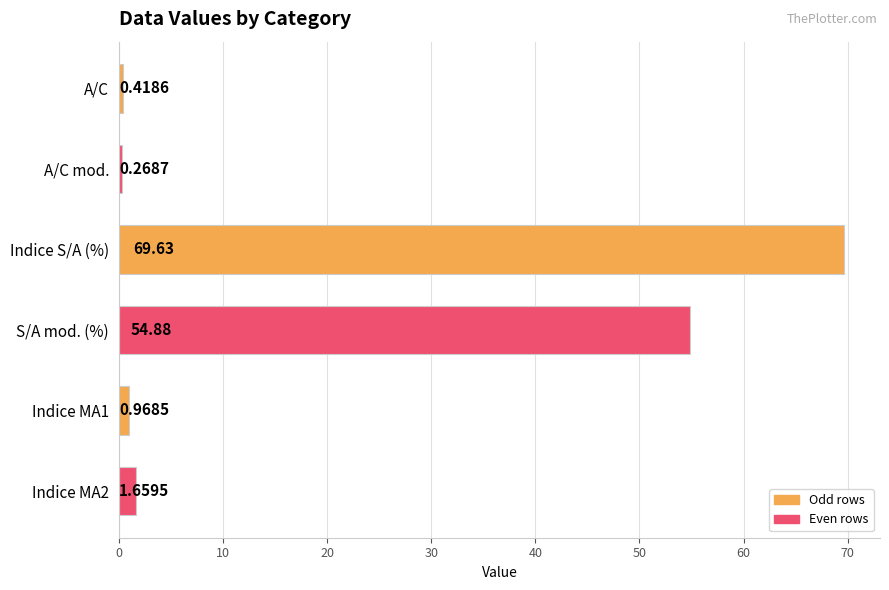

How many series are shown in this chart?

1